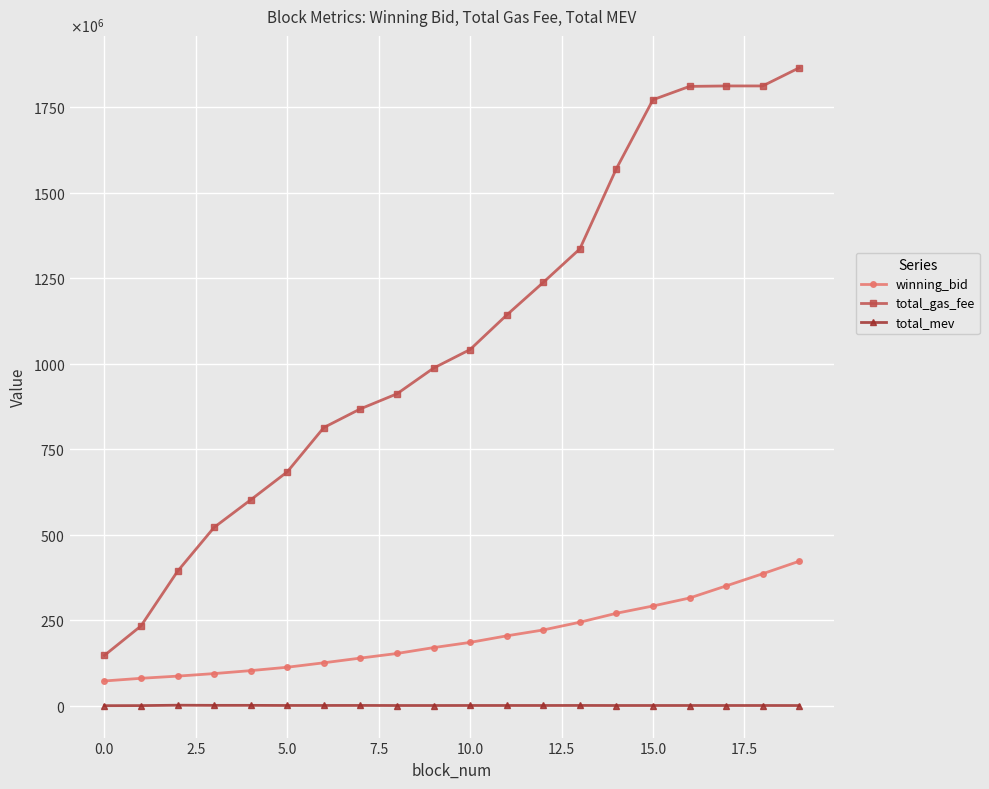

Rank the series by their average value, from lowest to highest.

total_mev, winning_bid, total_gas_fee